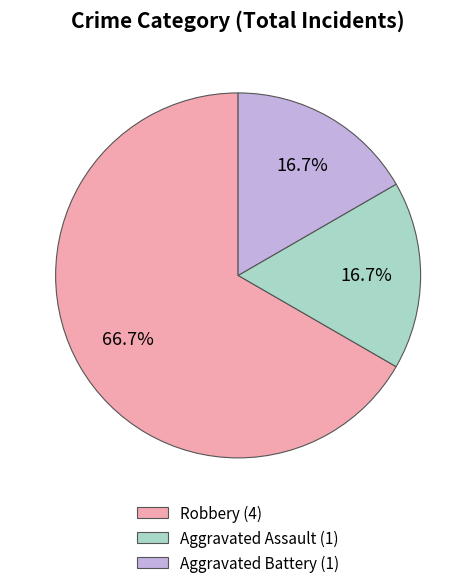

Is it true that Aggravated Assault is 31% of the pie?

False